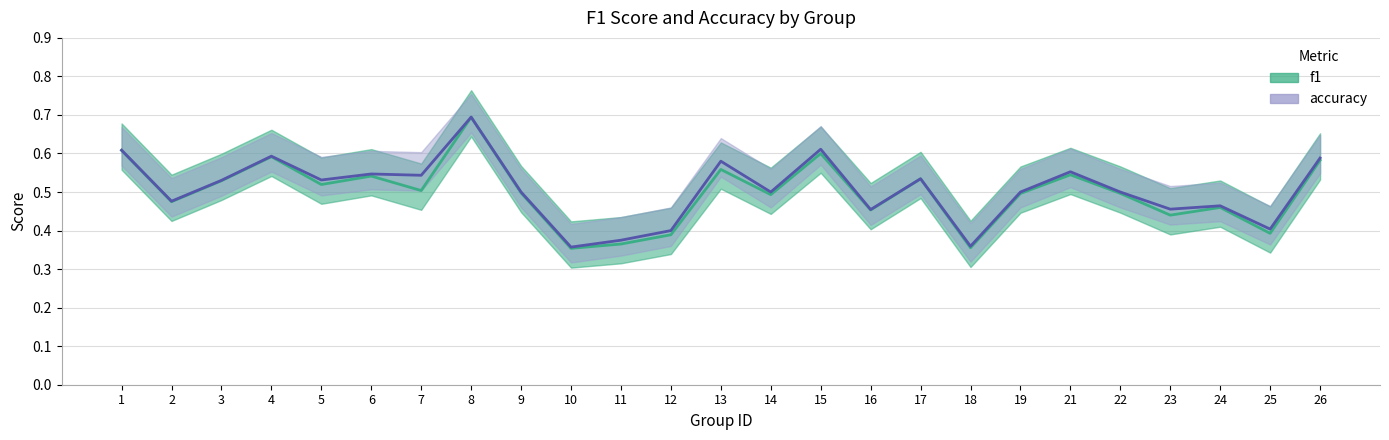

The f1 series shows 0.8 at 3. True or false?

False